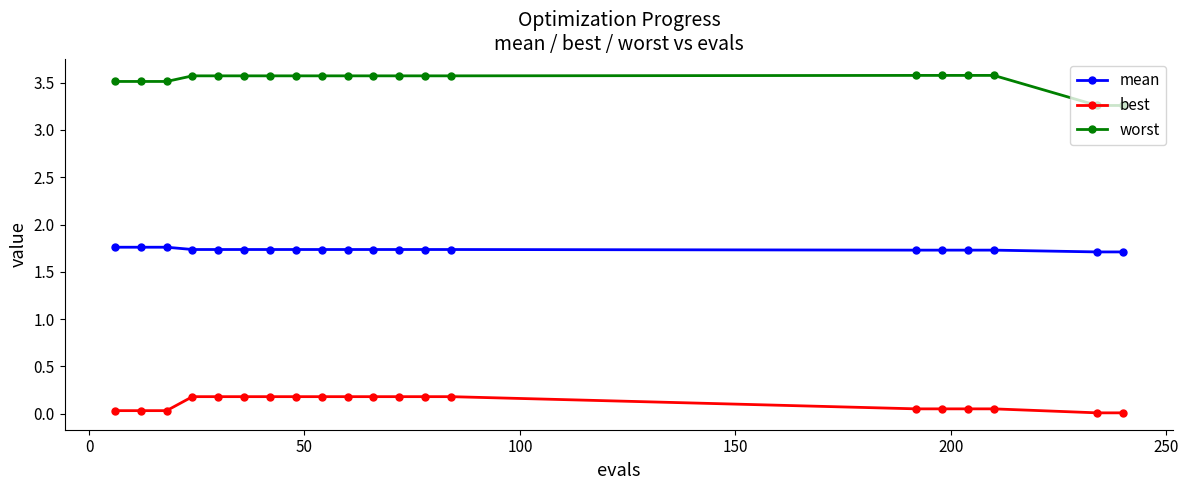

List the series in order of their overall mean, highest first.

worst, mean, best